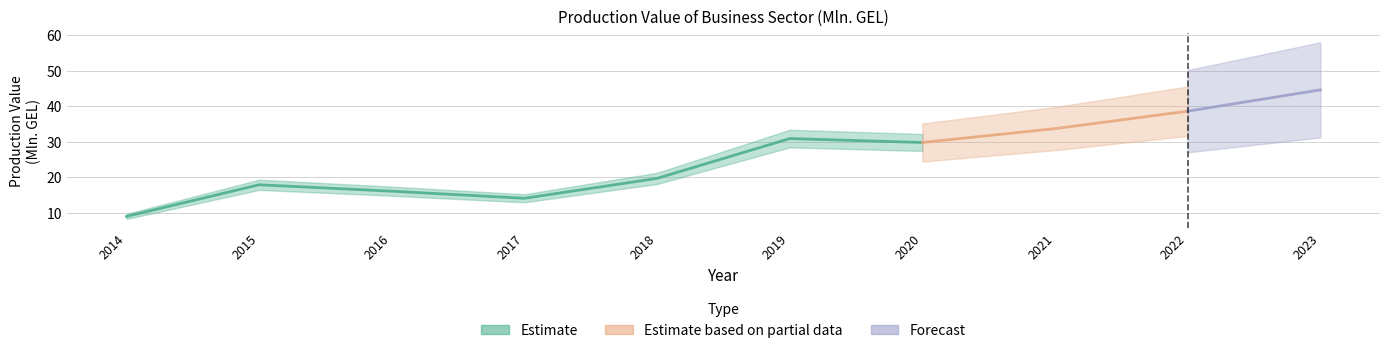

At which label does the data first exceed 29?

2019